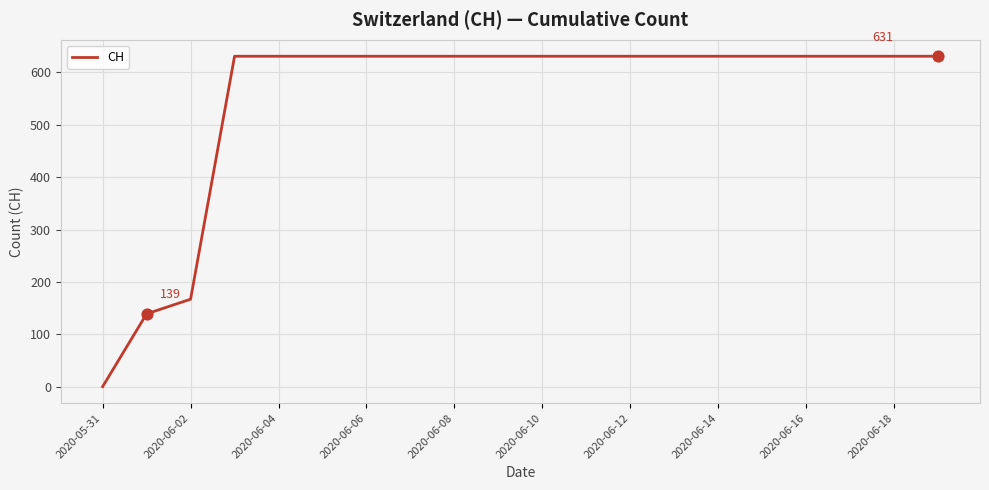

What is the difference between the maximum and minimum values?

631